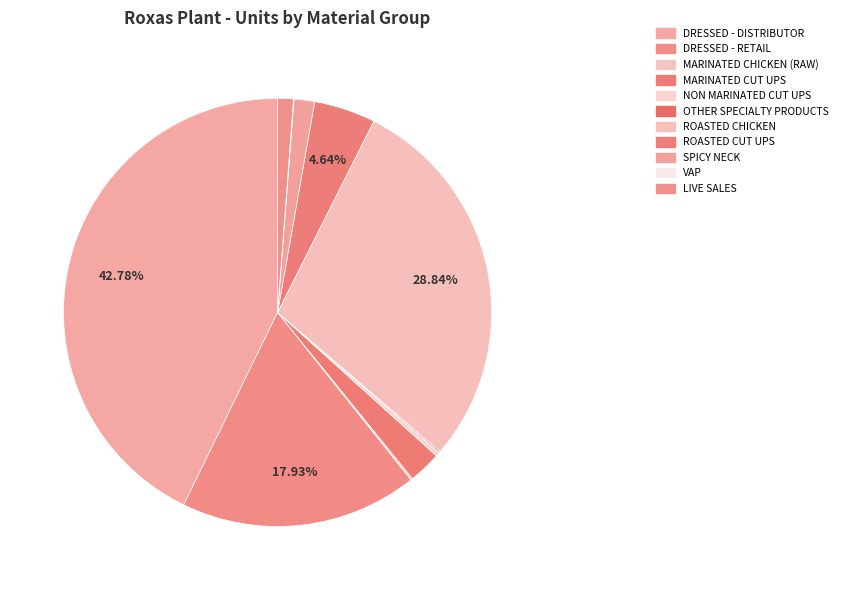

How many slices are in this pie chart?

11